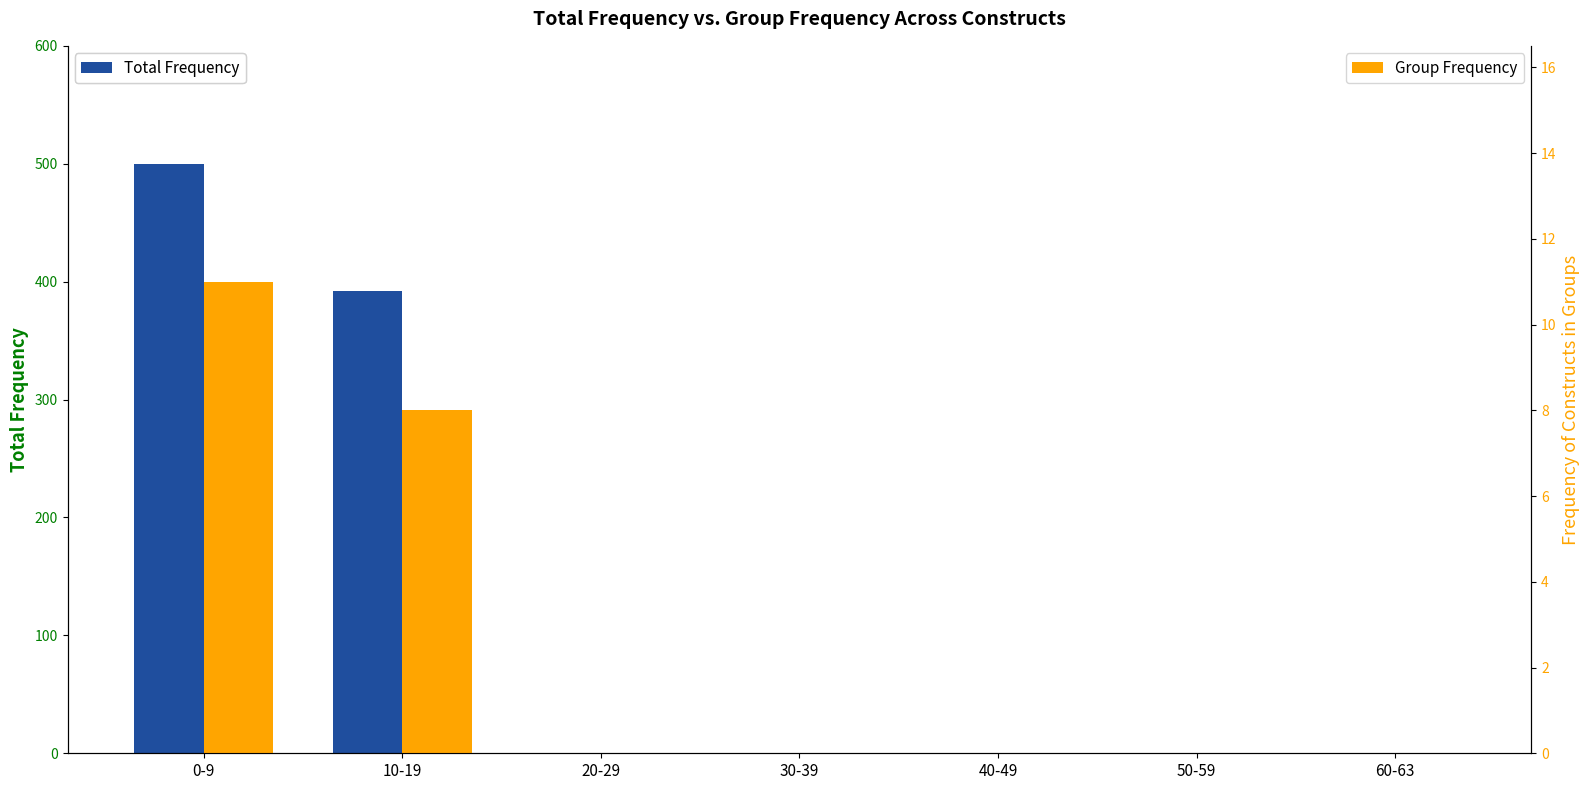

Which series has the largest range (max minus min)?

Total Frequency